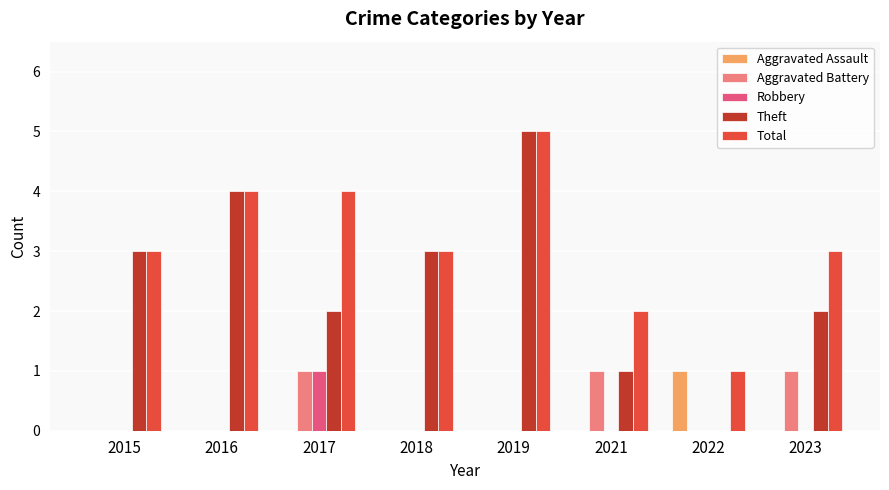

What are all the series names shown in the legend?

Aggravated Assault, Aggravated Battery, Robbery, Theft, Total